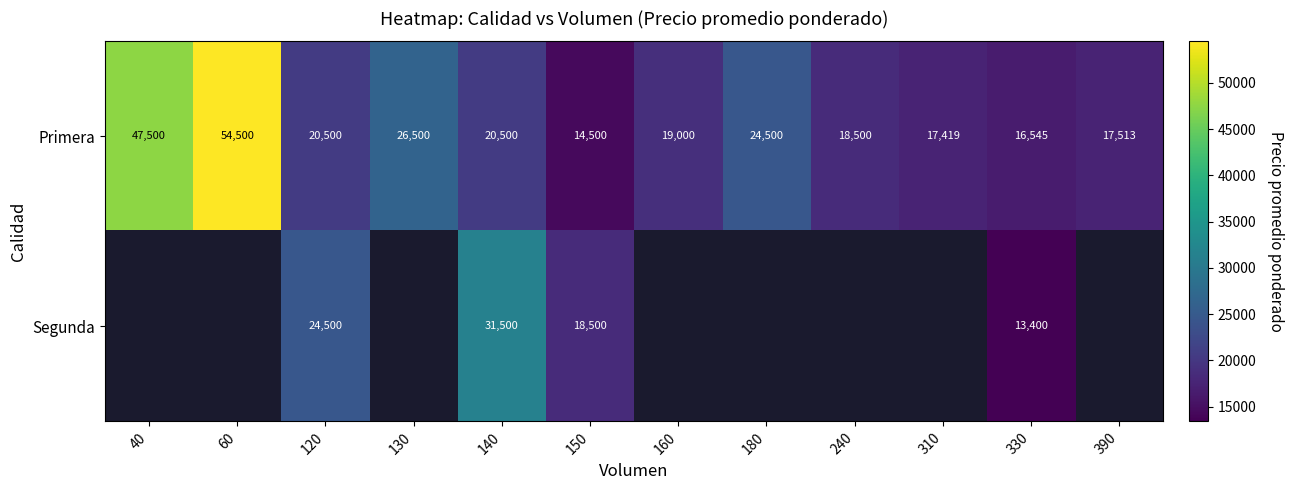

The Primera series shows 28734.4 at 40. True or false?

False